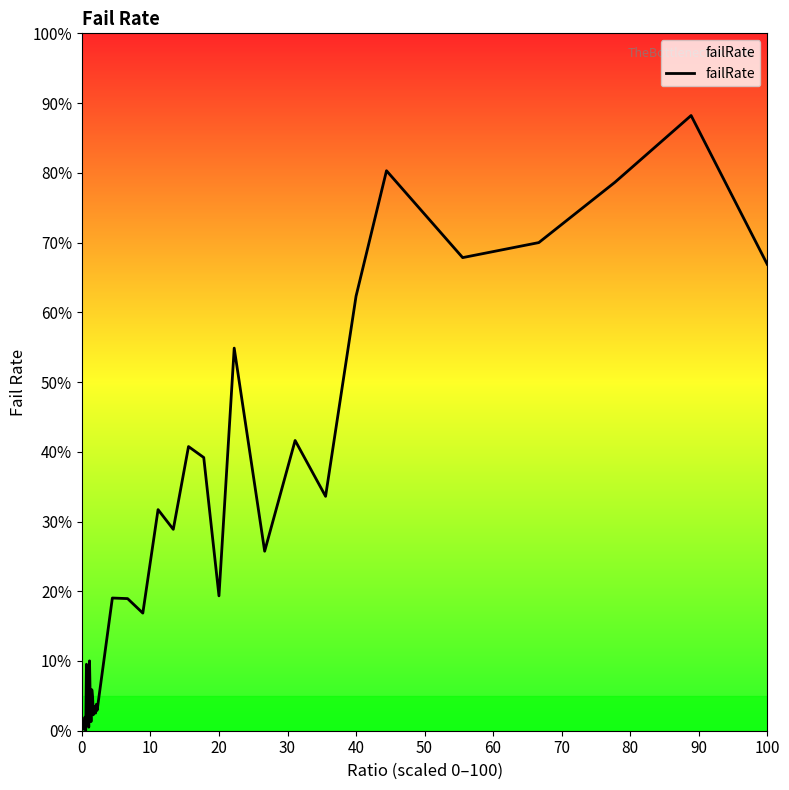

Count the number of data series in this chart.

1